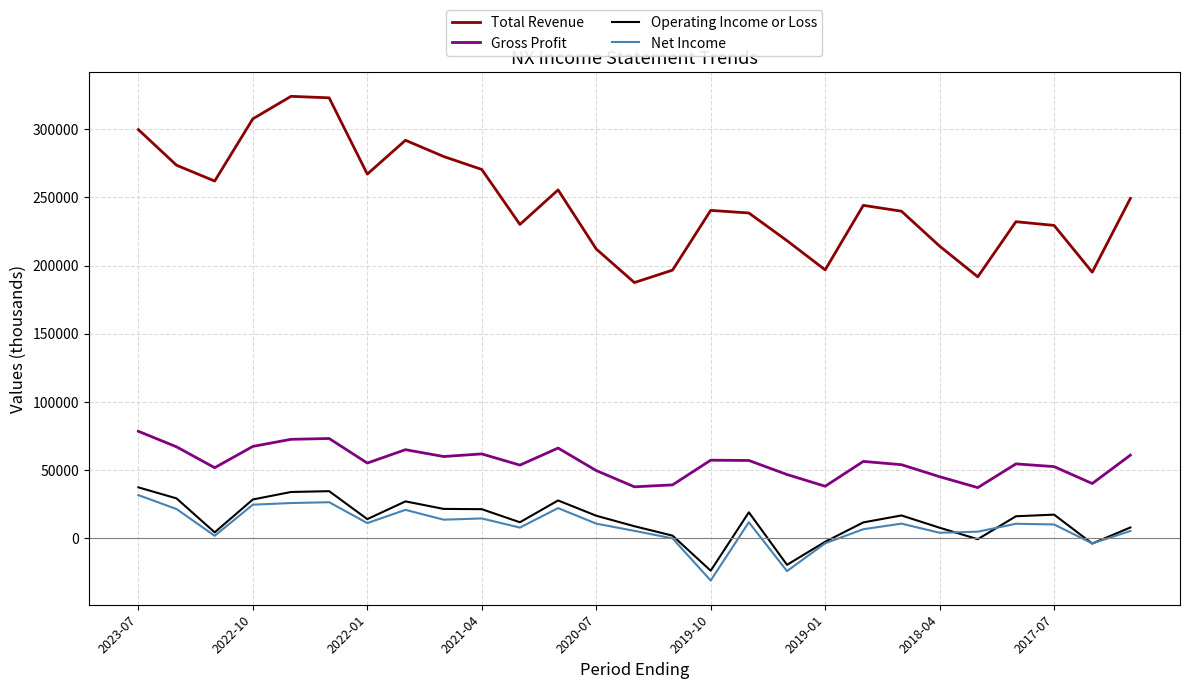

Which series has the largest range (max minus min)?

Total Revenue